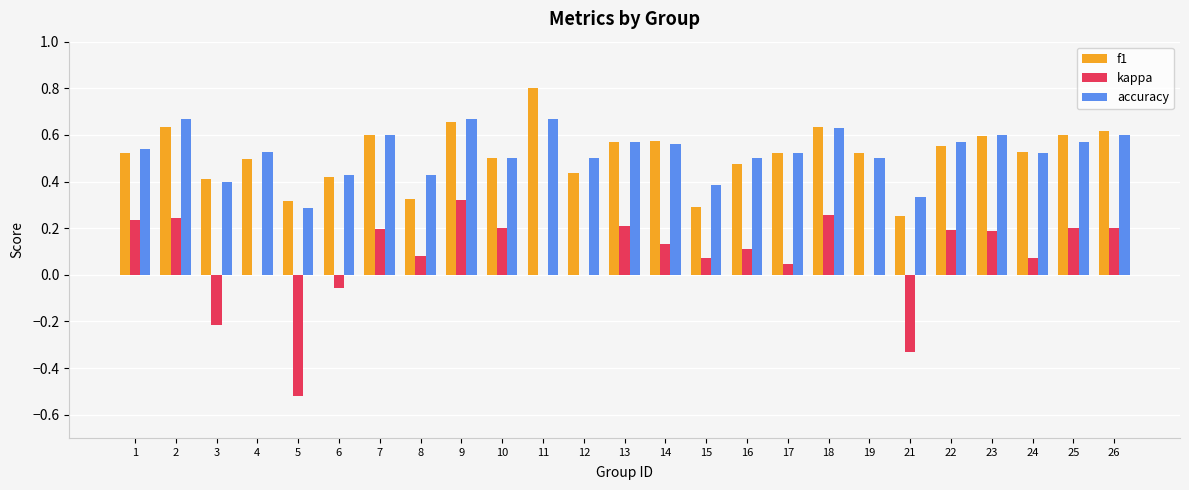

What is the greatest value displayed?

0.8